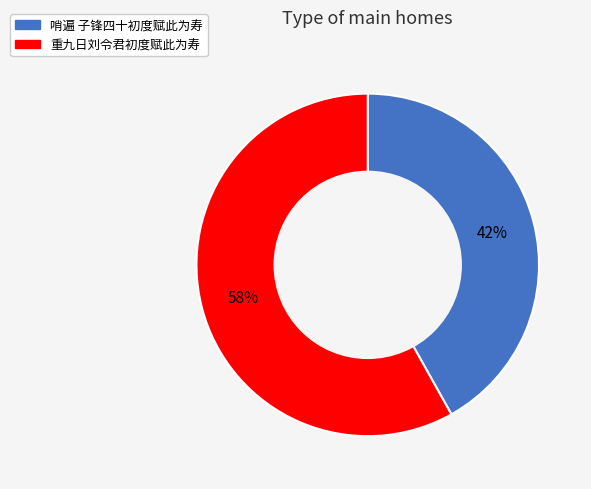

Rank the categories by value from highest to lowest.

重九日刘令君初度赋此为寿, 哨遍 子锋四十初度赋此为寿